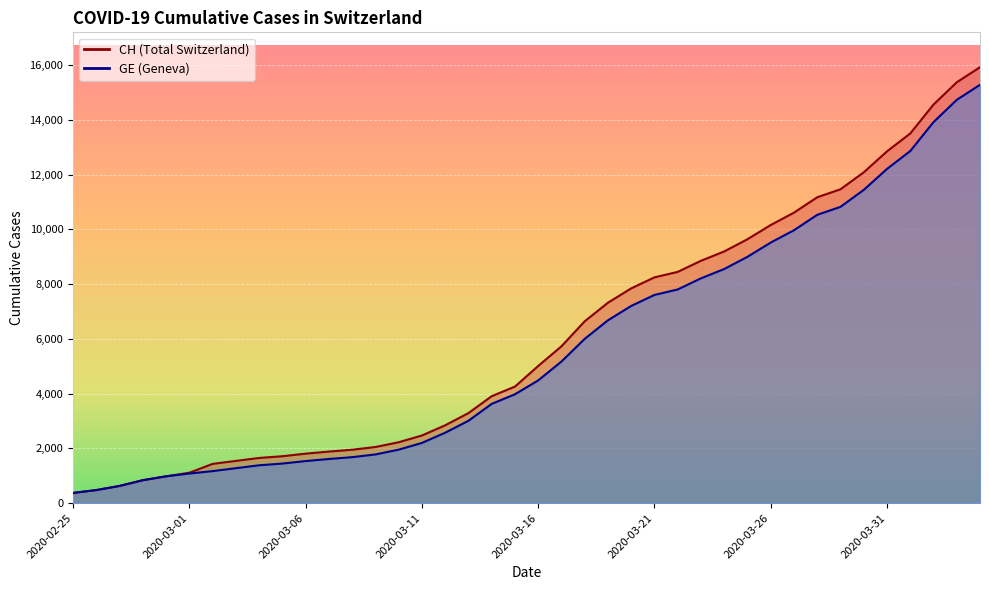

What is the label of the 7th point from the left?

2020-03-02